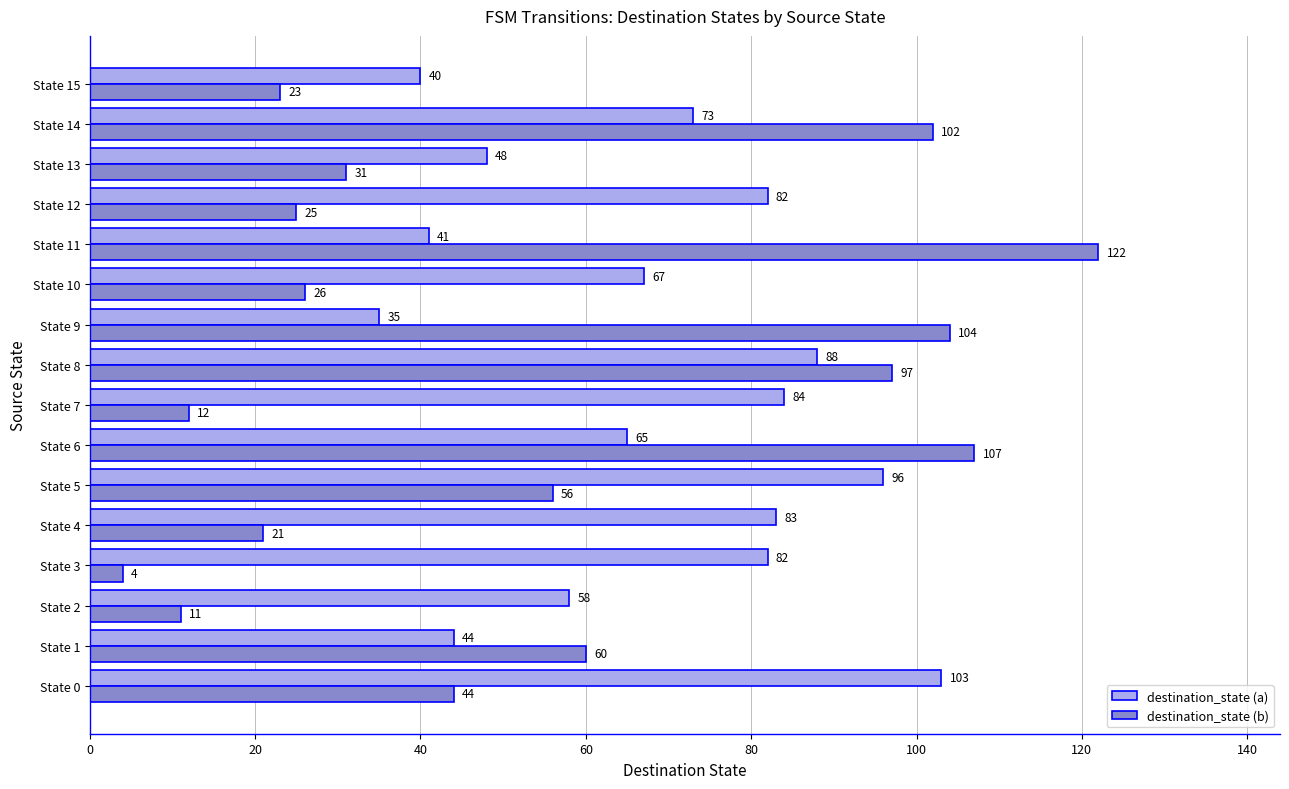

How many values in the destination_state (b) series are below 44?

8